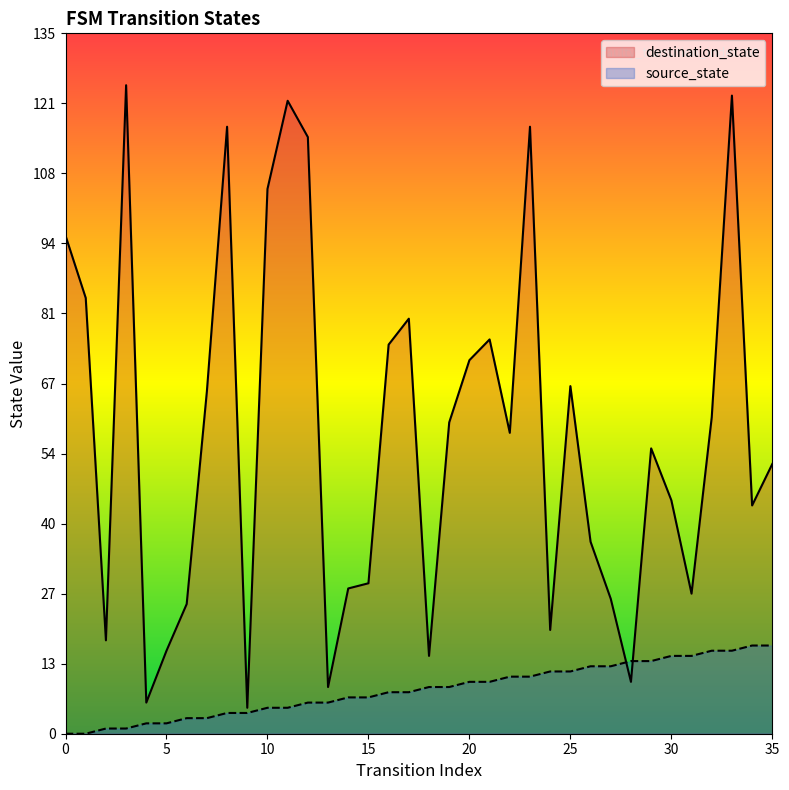

How many times do source_state and destination_state cross each other?

2